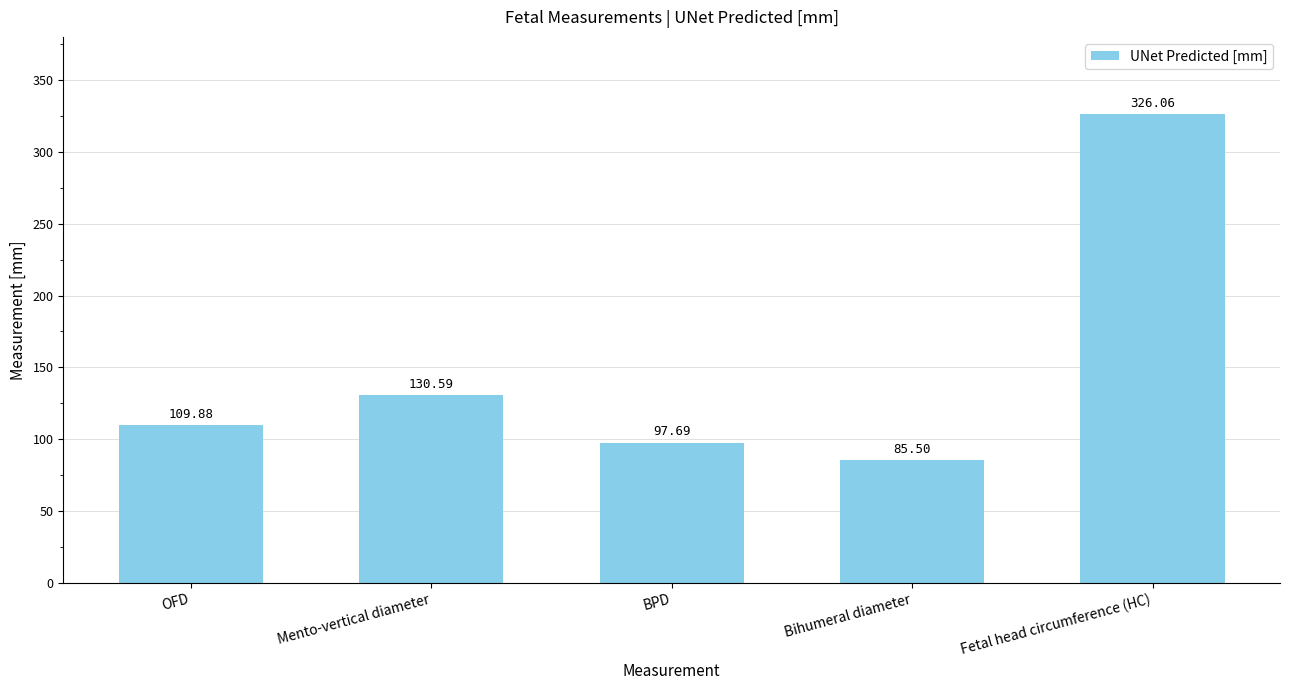

What is the difference between the maximum and minimum values?

240.6